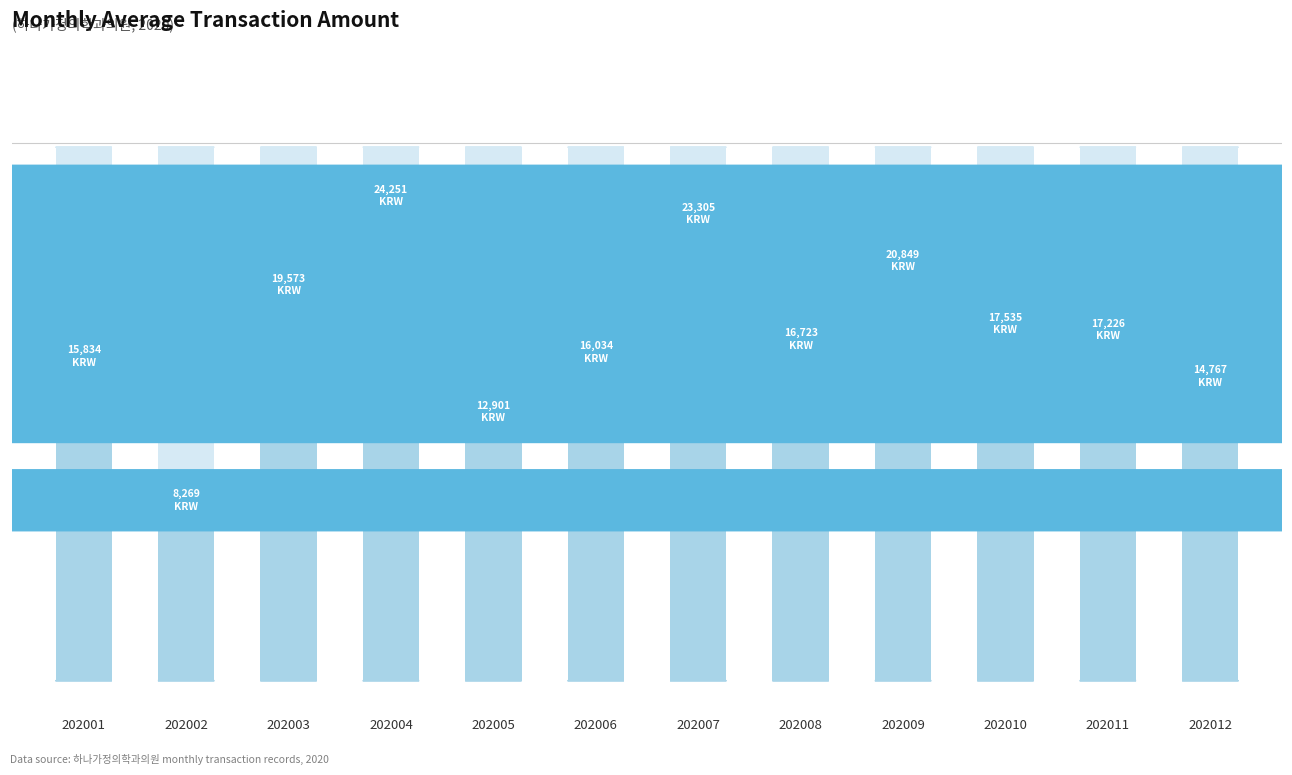

What is the ratio of the value at 202011 to the value at 202005?

1.3